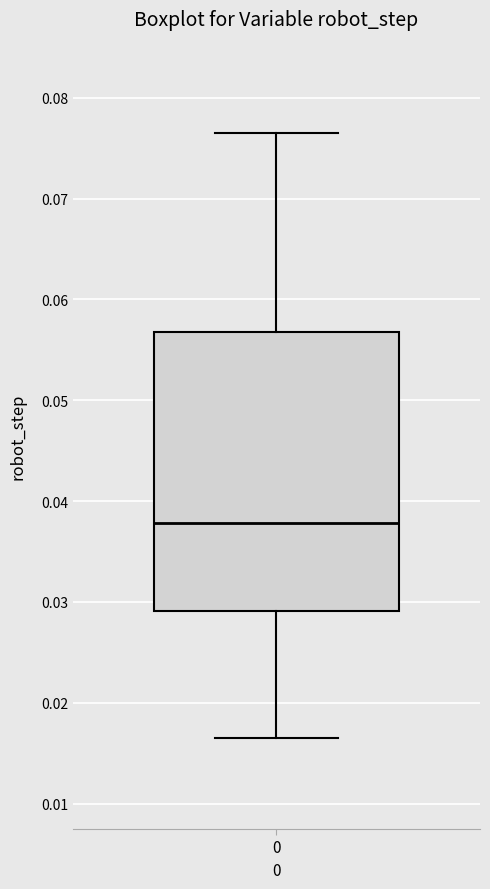

Where does the lower whisker of the box at x = 0 end on the y-axis? The values are not printed on the chart, so give them approximately, as read against the axis.

0.016